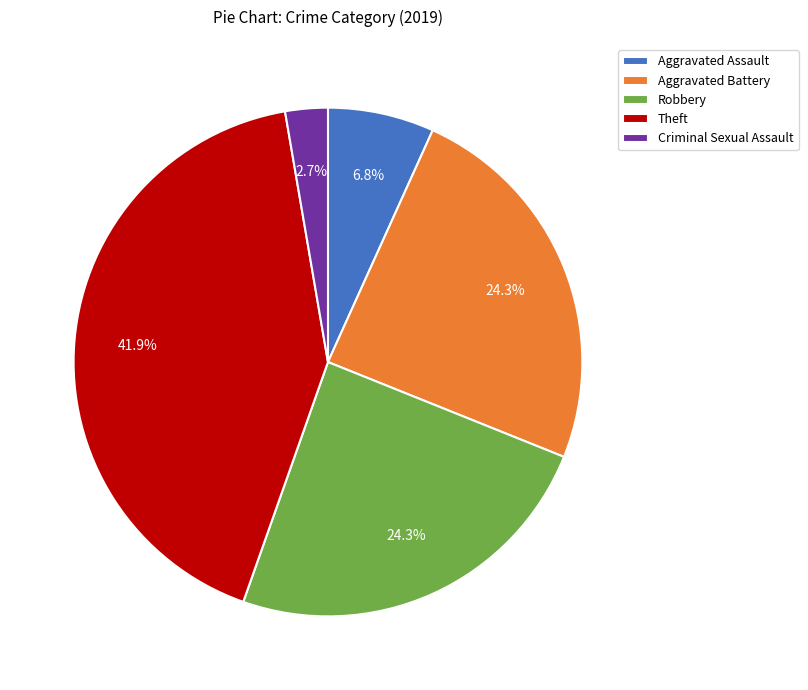

Combined, do Theft and Aggravated Battery account for over 50%?

Yes